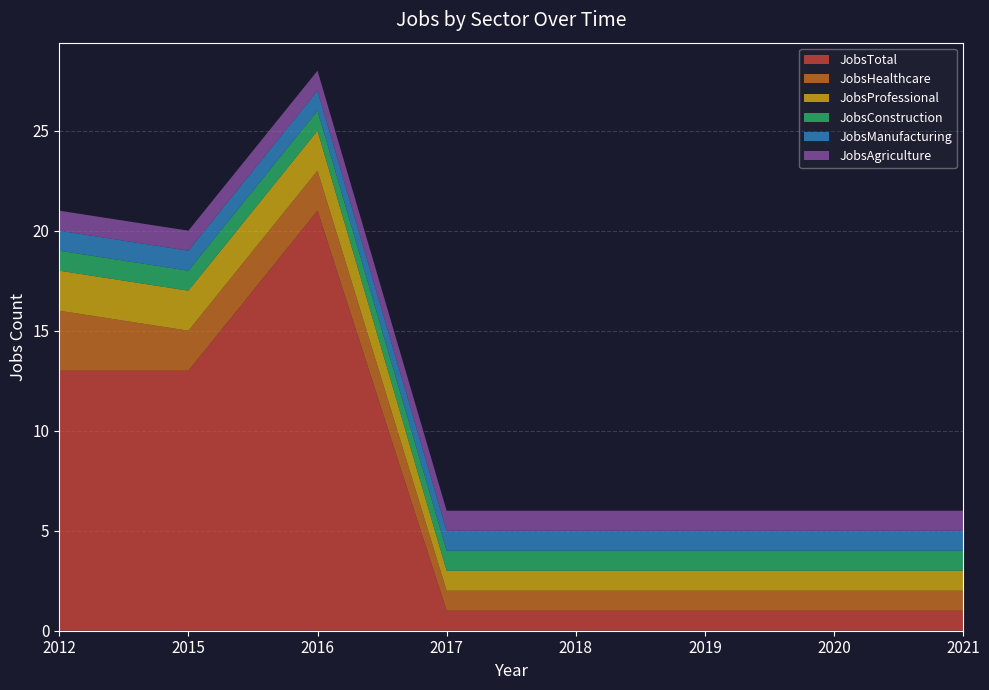

Reading right to left, list all the values displayed in this chart.

JobsTotal: 2021=1	2020=1	2019=1	2018=1	2017=1	2016=21	2015=13	2012=13
JobsHealthcare: 2021=1	2020=1	2019=1	2018=1	2017=1	2016=2	2015=2	2012=3
JobsProfessional: 2021=1	2020=1	2019=1	2018=1	2017=1	2016=2	2015=2	2012=2
JobsConstruction: 2021=1	2020=1	2019=1	2018=1	2017=1	2016=1	2015=1	2012=1
JobsManufacturing: 2021=1	2020=1	2019=1	2018=1	2017=1	2016=1	2015=1	2012=1
JobsAgriculture: 2021=1	2020=1	2019=1	2018=1	2017=1	2016=1	2015=1	2012=1